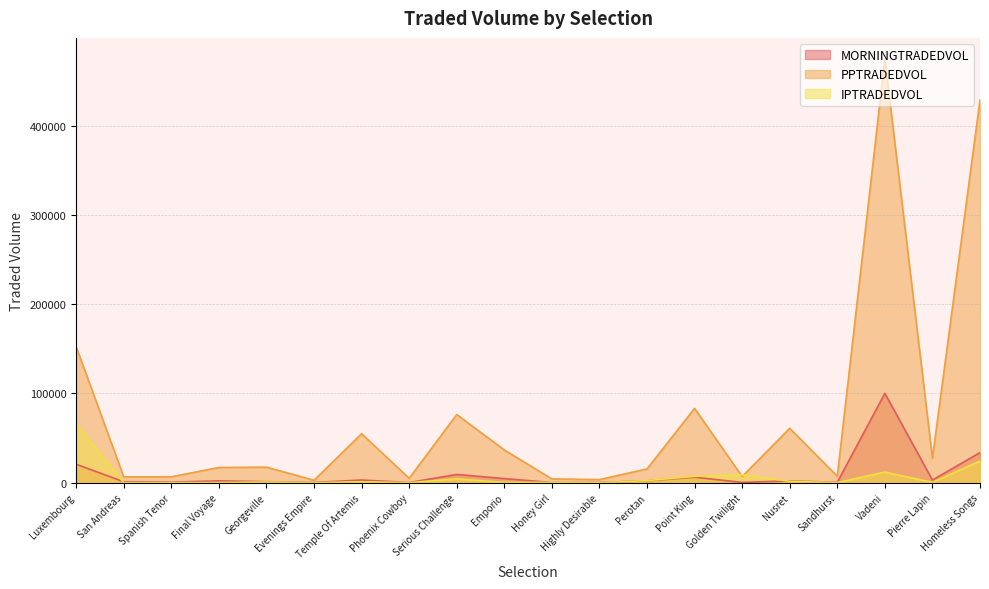

True or false: PPTRADEDVOL has more than 1 interior local peaks.

True